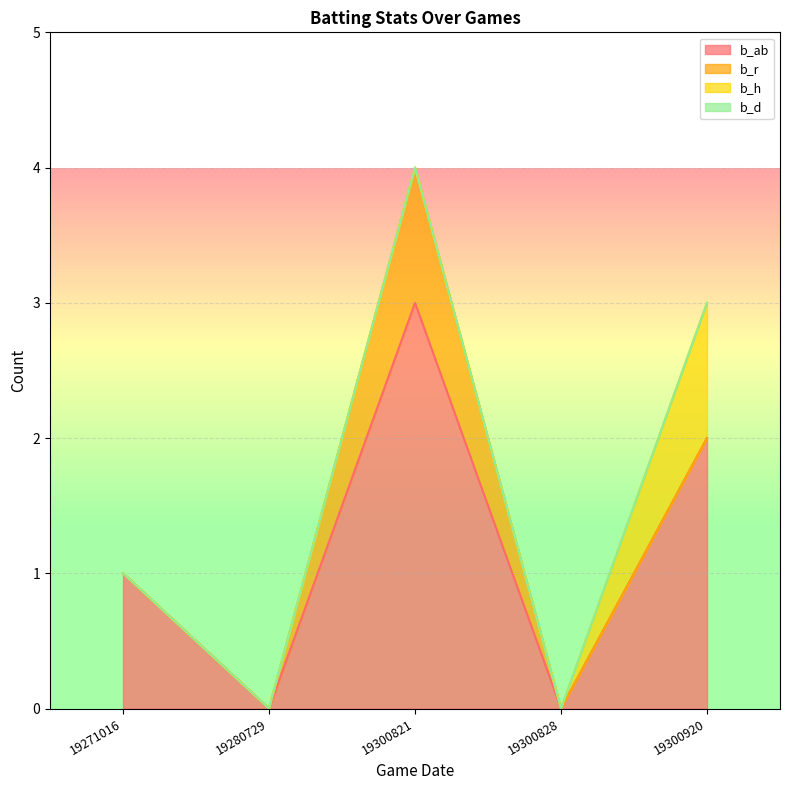

At how many categories does at least one series exceed 0?

3